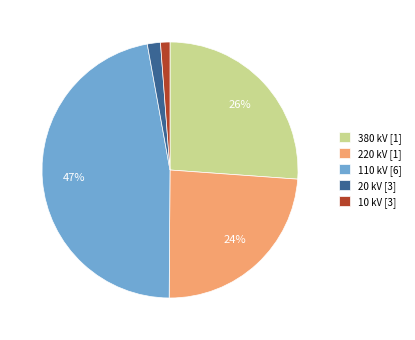

Count the number of slices in the pie.

5